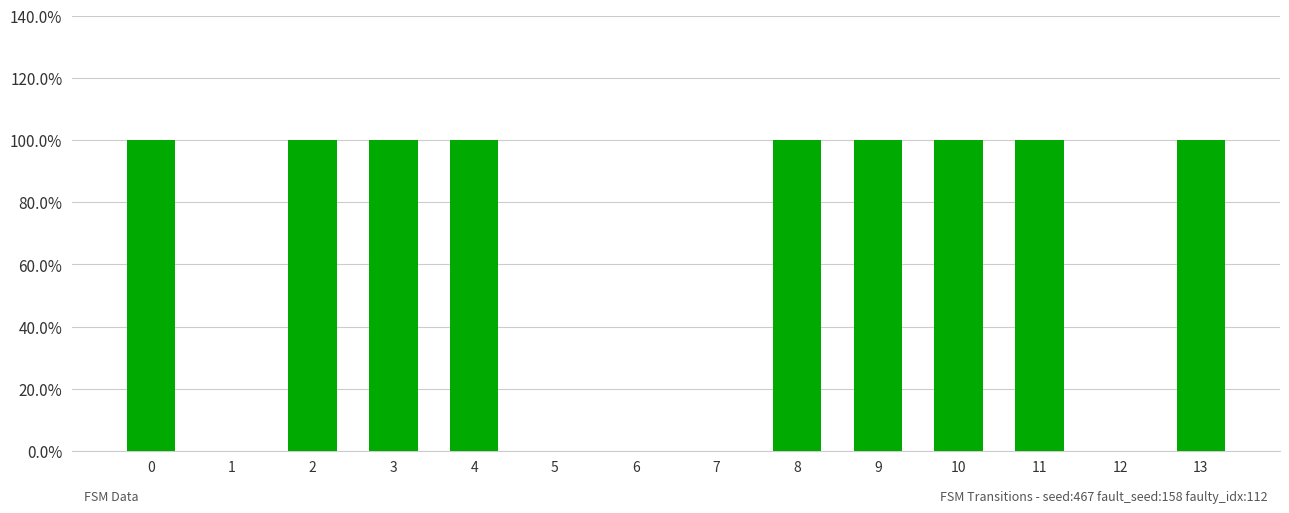

Reading right to left, transcribe all the data shown in this chart.

13=1	12=0	11=1	10=1	9=1	8=1	7=0	6=0	5=0	4=1	3=1	2=1	1=0	0=1